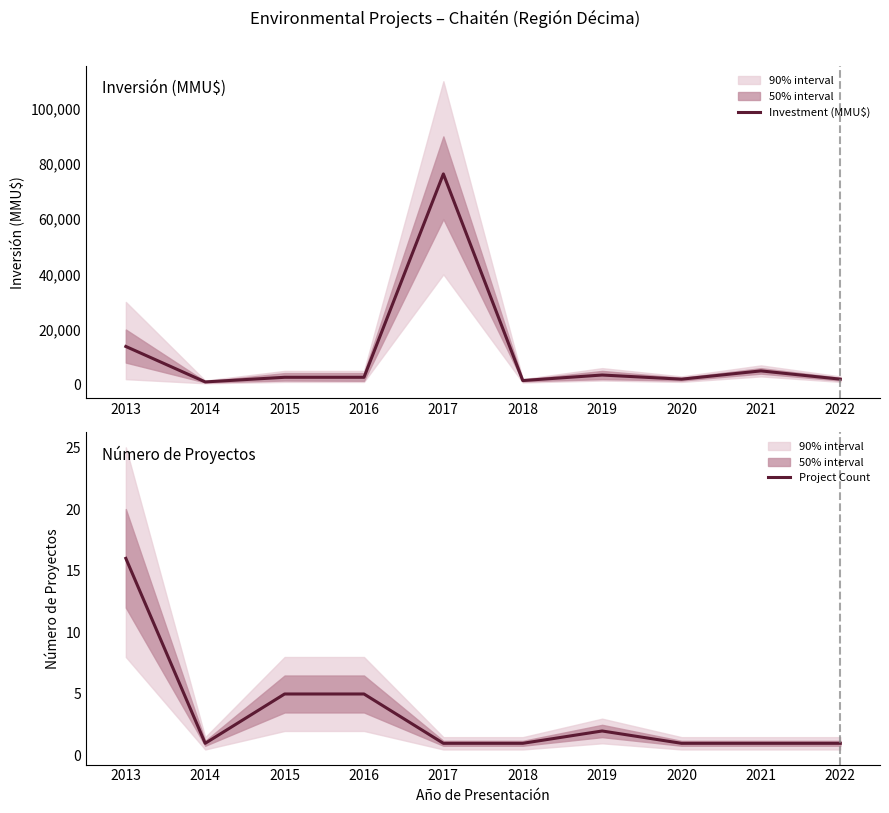

True or false: Project Count and Investment (MMU$) intersect in this chart.

False